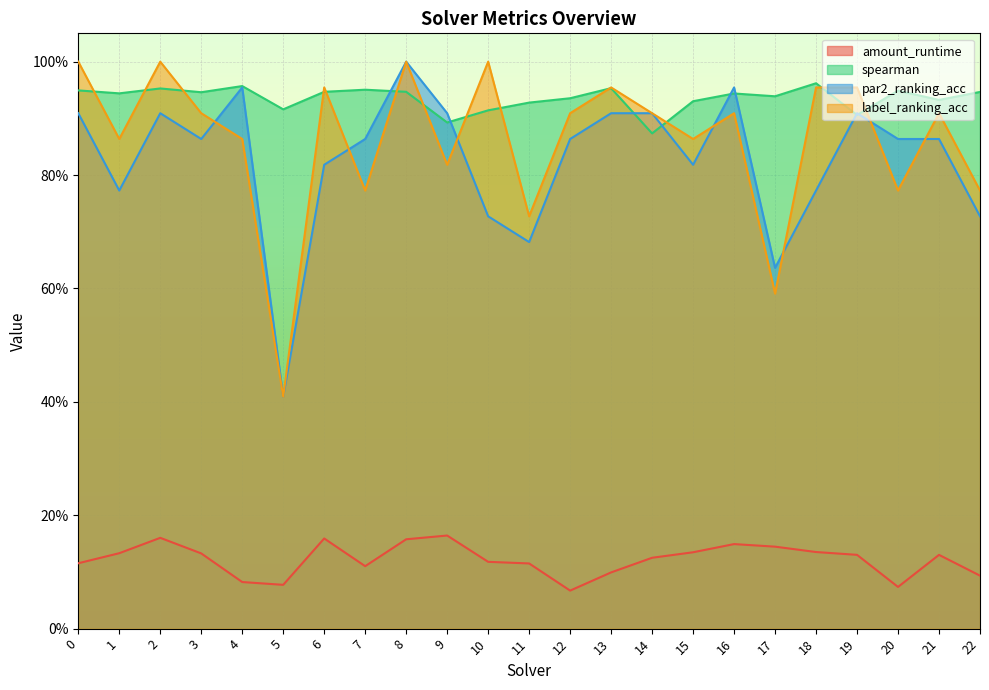

The value of label_ranking_acc at 1 is 0.5. True or false?

False